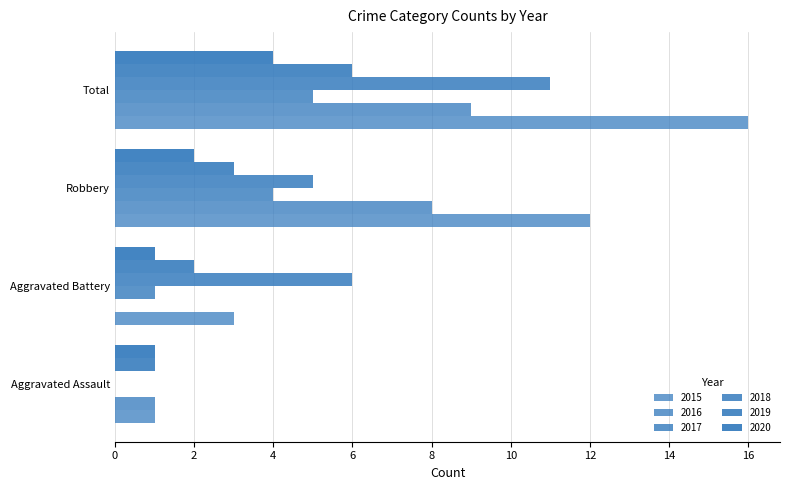

What is the label of the 3rd bar from the right?

Aggravated Battery